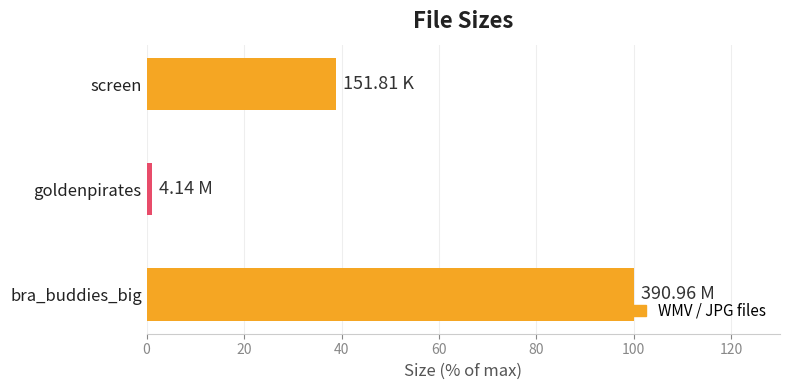

Rank the categories by value from lowest to highest.

goldenpirates, screen, bra_buddies_big